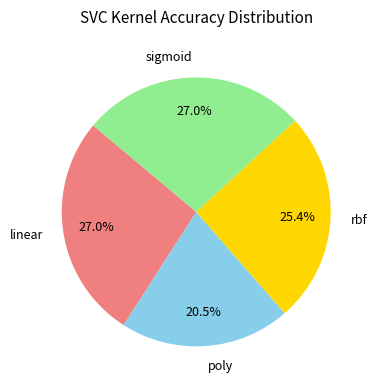

To the nearest percent, what is the difference between the poly and sigmoid slice percentages?

7%